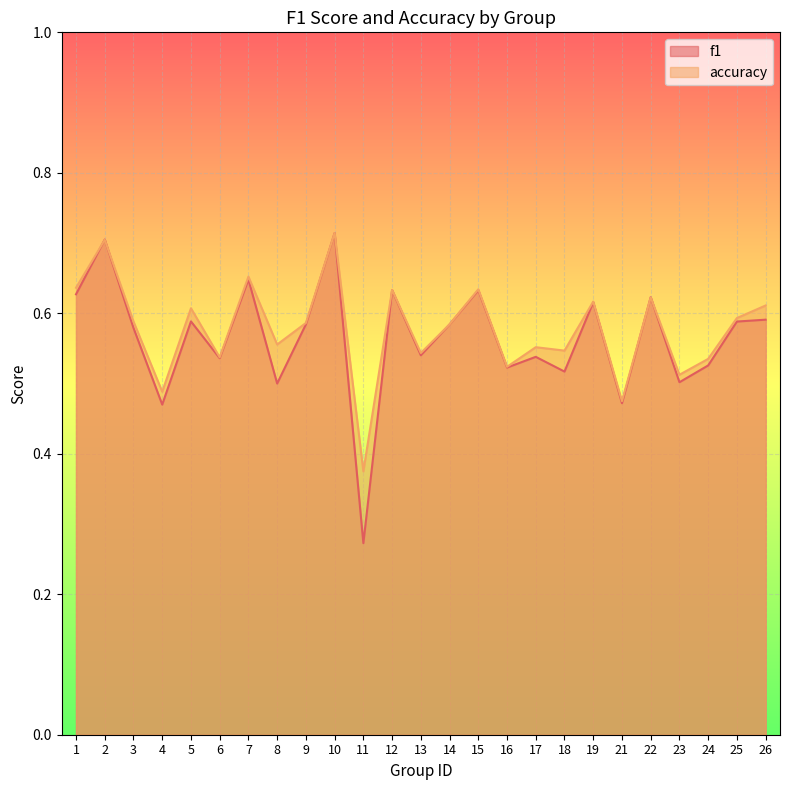

True or false: f1 has more than 0 points higher than both neighbors.

True